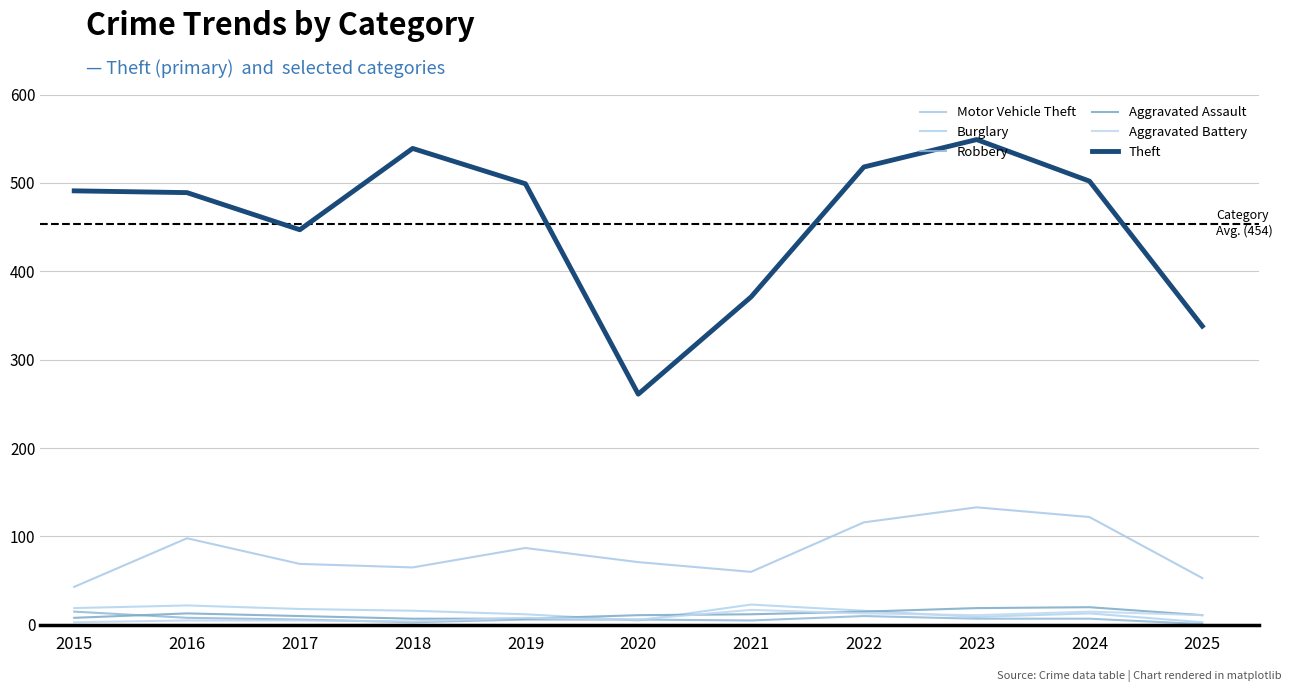

Is the value of Aggravated Battery at 2025 greater than the value of Aggravated Assault at 2018?

Yes